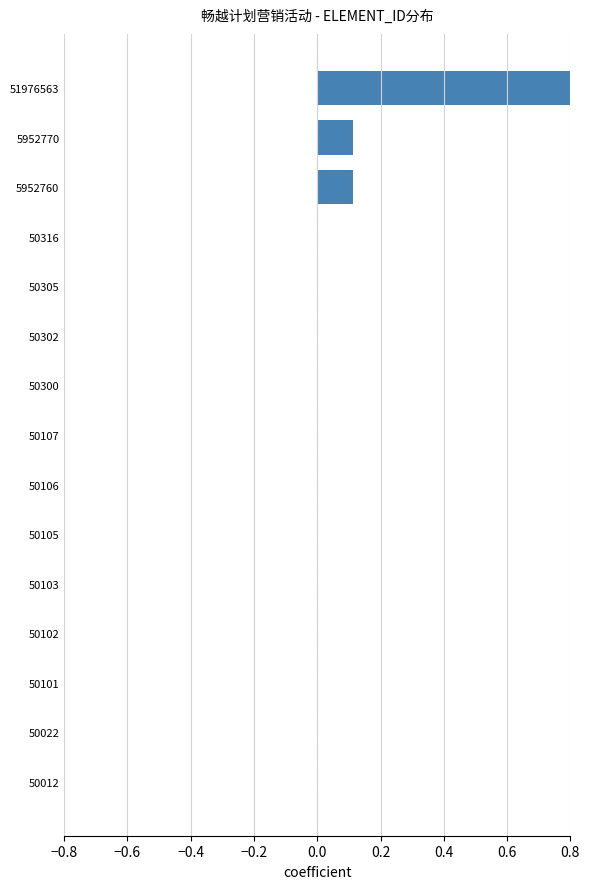

Between 50102 and 50302, which is larger?

50302